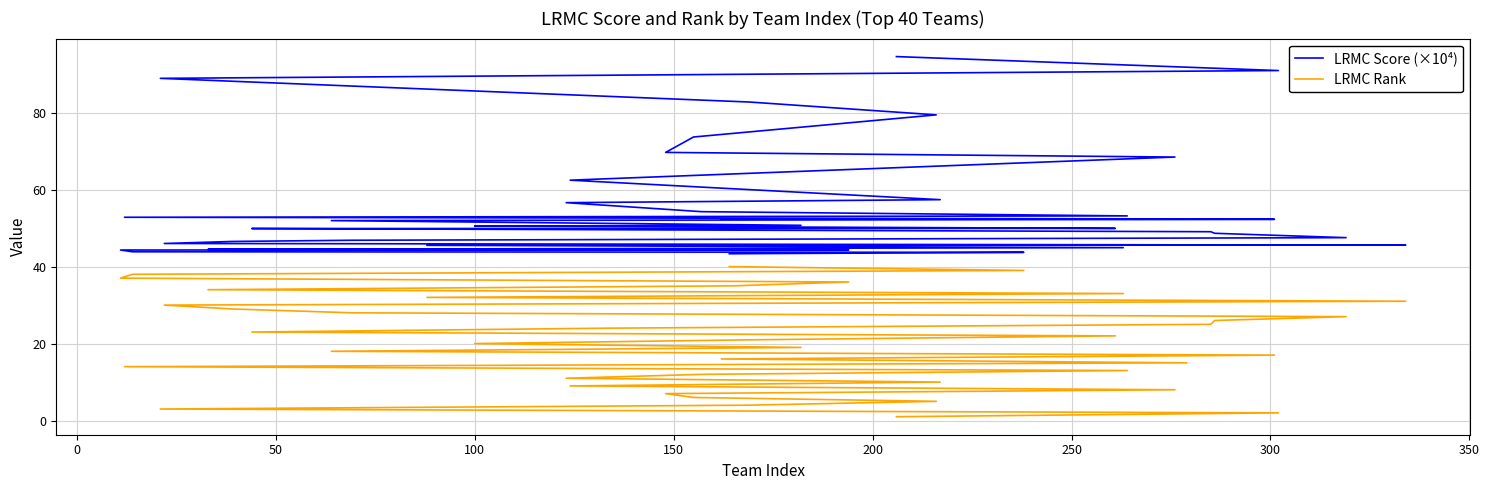

The LRMC Score (×10⁴) series shows 22.1 at 33. True or false?

False